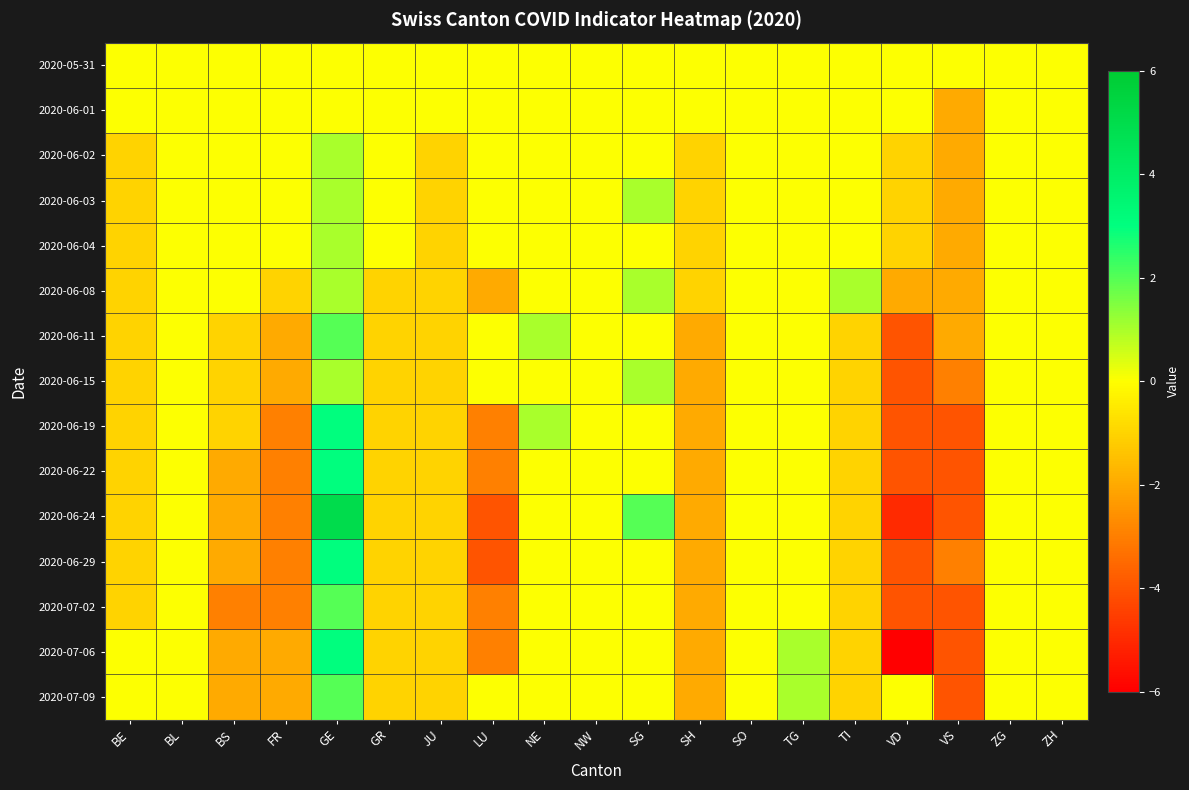

Count the number of categories in the chart.

19